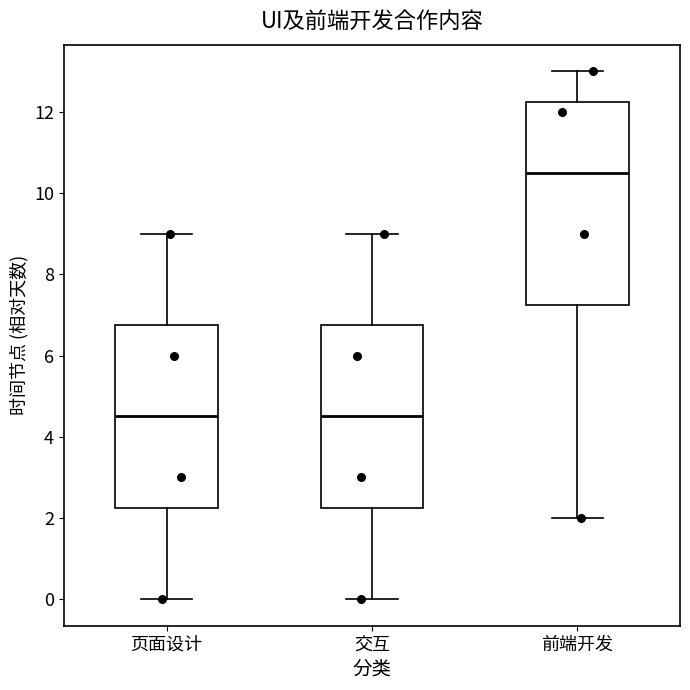

Reading left to right, transcribe this box plot: for each box, give where its median line is, the range the box spans, and where its two whiskers end, as read against the y-axis. The values are not printed on the chart, so give them approximately, as read against the axis.

页面设计: median 4.6, box 2.2 to 6.8, whiskers 0.0 to 9.0
交互: median 4.6, box 2.2 to 6.8, whiskers 0.0 to 9.0
前端开发: median 10.6, box 7.2 to 12.2, whiskers 2.0 to 13.0